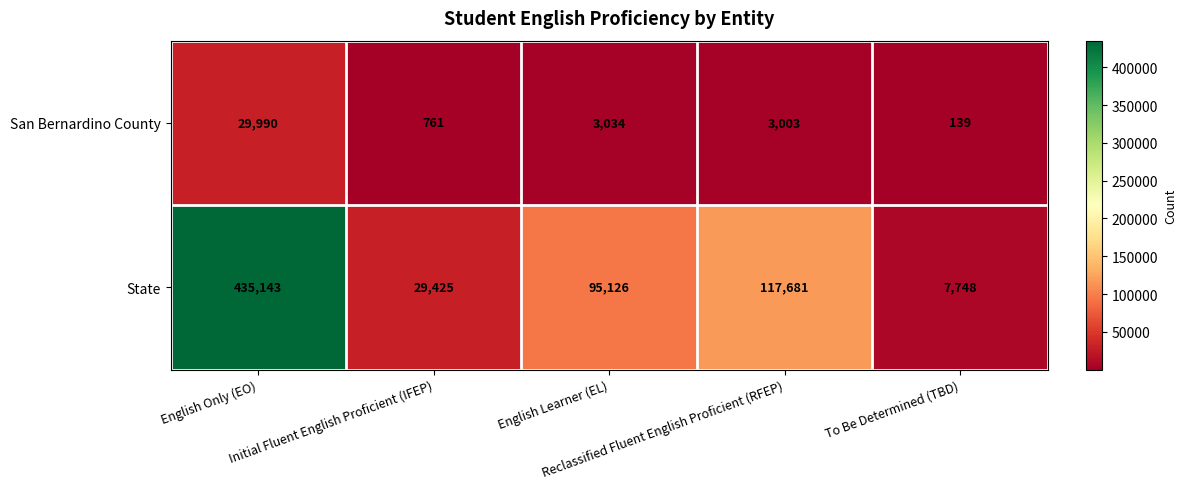

What is the difference between the maximum and minimum values in the San Bernardino County series?

29851